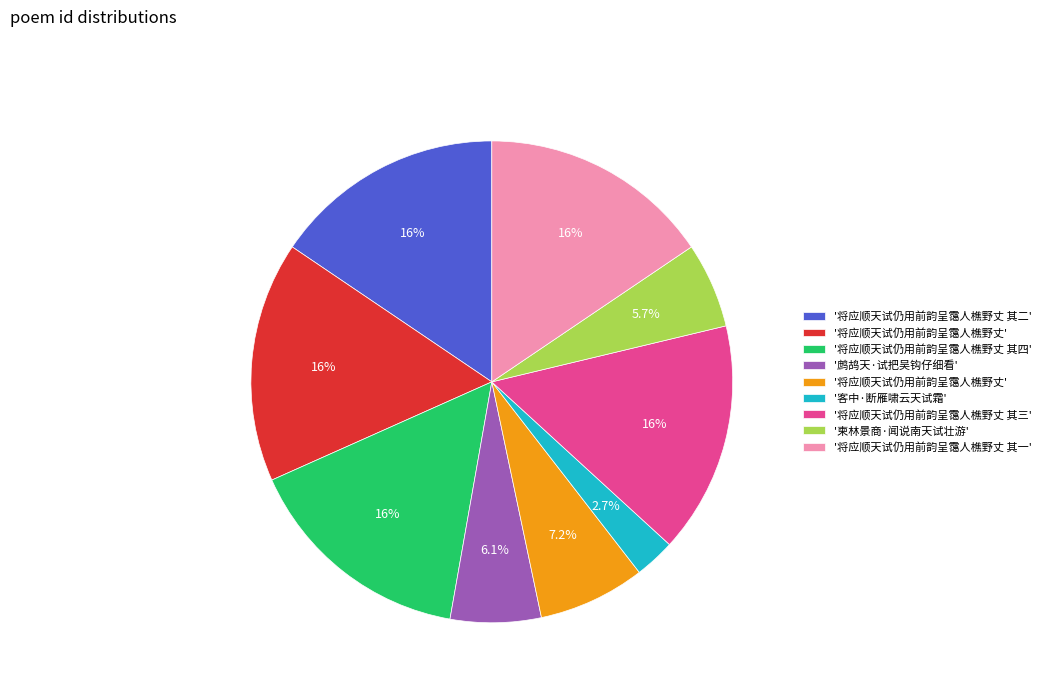

Is there a majority slice in this chart?

No